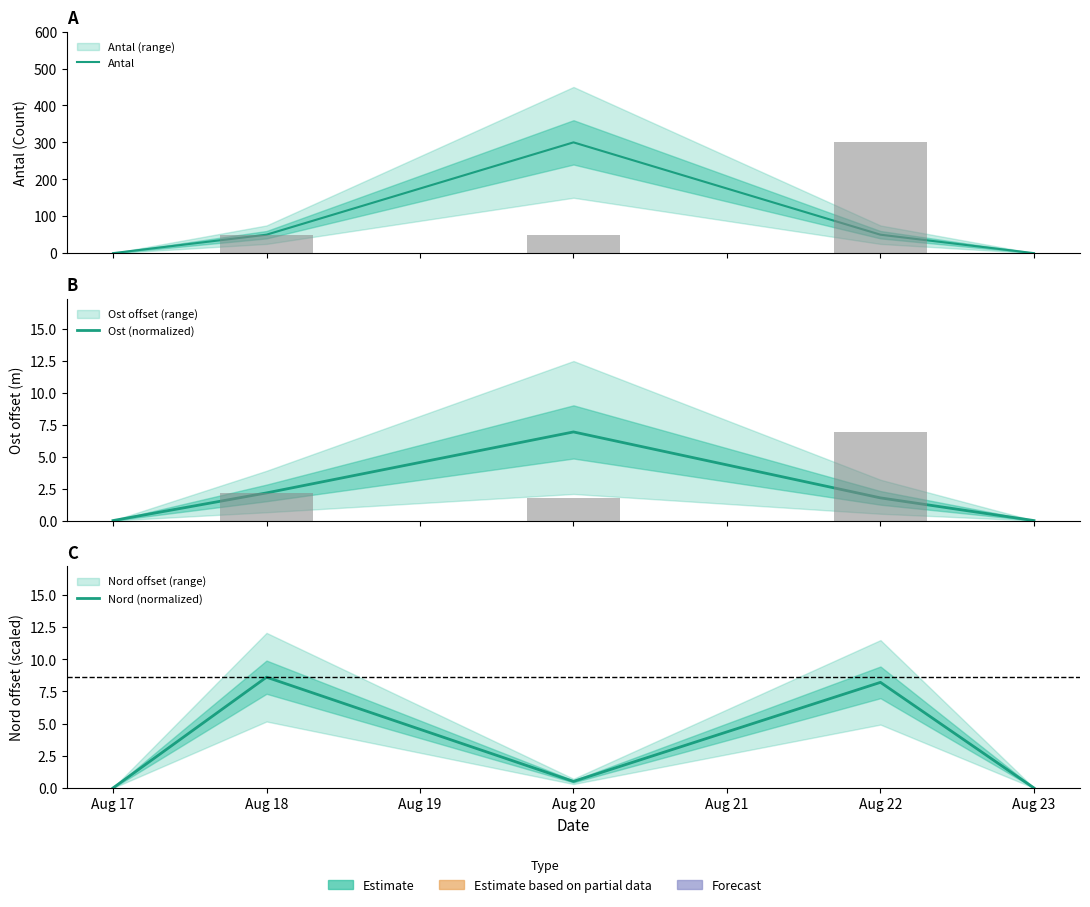

Reading left to right, extract all data points from this chart.

Antal: 0.0	50.0	300.0	50.0	0.0
Ost (normalized): 0.0	2.2	6.9	1.8	0.0
Nord (normalized): 0.0	8.6	0.5	8.2	0.0